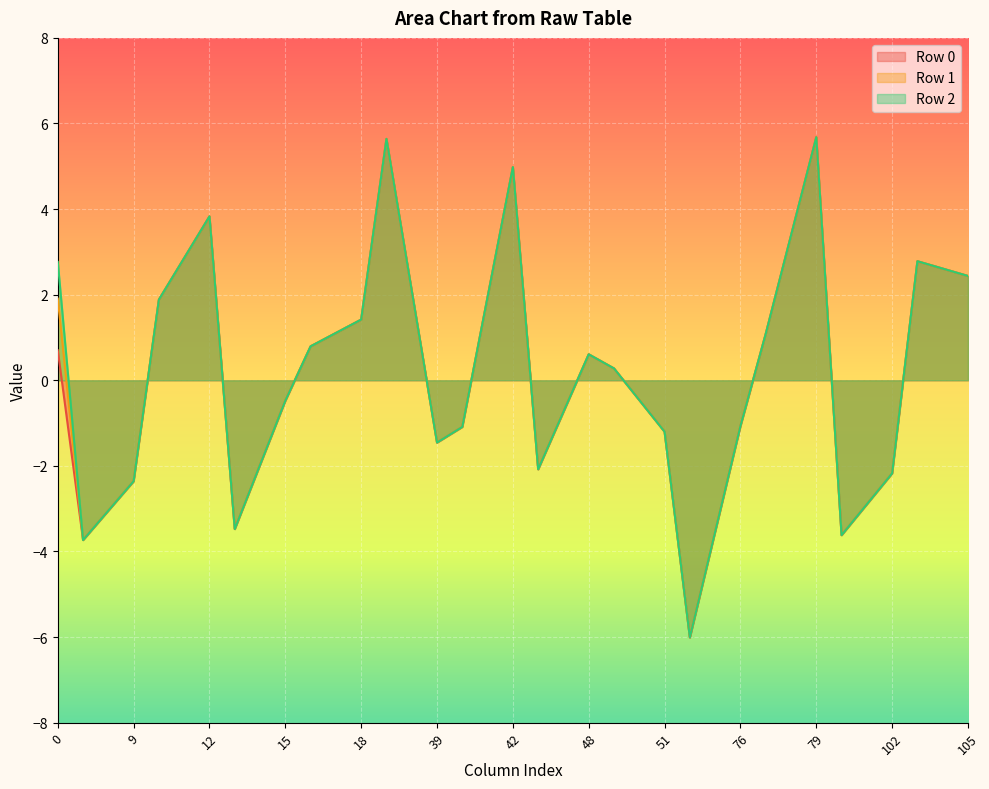

Reading right to left, what are all the values shown in this chart?

Row 0: 2.4	2.6	2.8	-2.2	-2.9	-3.6	5.7	3.4	1.1	-1.1	-3.5	-6.0	-1.2	-0.5	0.3	0.6	-0.7	-2.1	5.0	1.9	-1.1	-1.5	2.1	5.6	1.4	1.1	0.8	-0.5	-2.0	-3.5	3.8	2.9	1.9	-2.4	-3.0	-3.7	0.7
Row 1: 2.4	2.6	2.8	-2.2	-2.9	-3.6	5.7	3.4	1.1	-1.1	-3.5	-6.0	-1.2	-0.5	0.3	0.6	-0.7	-2.1	5.0	1.9	-1.1	-1.5	2.1	5.6	1.4	1.1	0.8	-0.5	-2.0	-3.5	3.8	2.9	1.9	-2.4	-3.0	-3.7	1.9
Row 2: 2.4	2.6	2.8	-2.2	-2.9	-3.6	5.7	3.4	1.1	-1.1	-3.5	-6.0	-1.2	-0.5	0.3	0.6	-0.7	-2.1	5.0	1.9	-1.1	-1.5	2.1	5.6	1.4	1.1	0.8	-0.5	-2.0	-3.5	3.8	2.9	1.9	-2.4	-3.0	-3.7	2.8